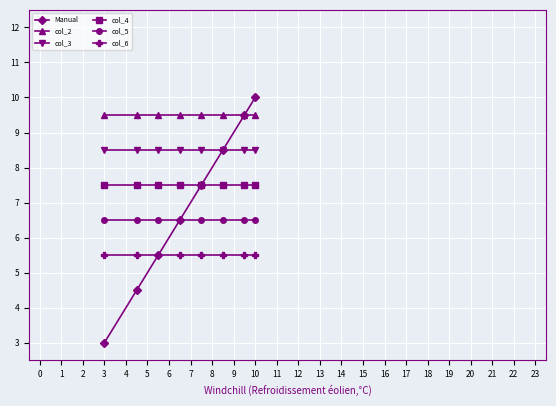

Reading left to right, extract all data points from this chart.

Manual: 3.0	4.5	5.5	6.5	7.5	8.5	9.5	10.0
col_2: 9.5	9.5	9.5	9.5	9.5	9.5	9.5	9.5
col_3: 8.5	8.5	8.5	8.5	8.5	8.5	8.5	8.5
col_4: 7.5	7.5	7.5	7.5	7.5	7.5	7.5	7.5
col_5: 6.5	6.5	6.5	6.5	6.5	6.5	6.5	6.5
col_6: 5.5	5.5	5.5	5.5	5.5	5.5	5.5	5.5